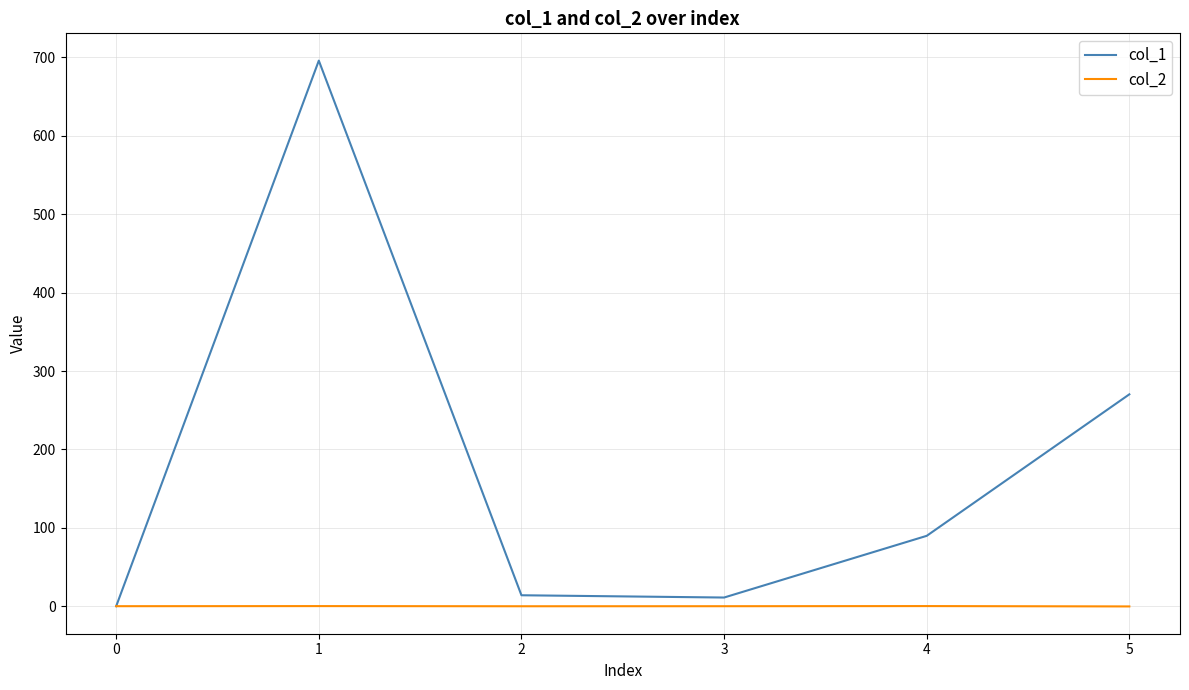

Which label corresponds to the largest value in the chart?

1